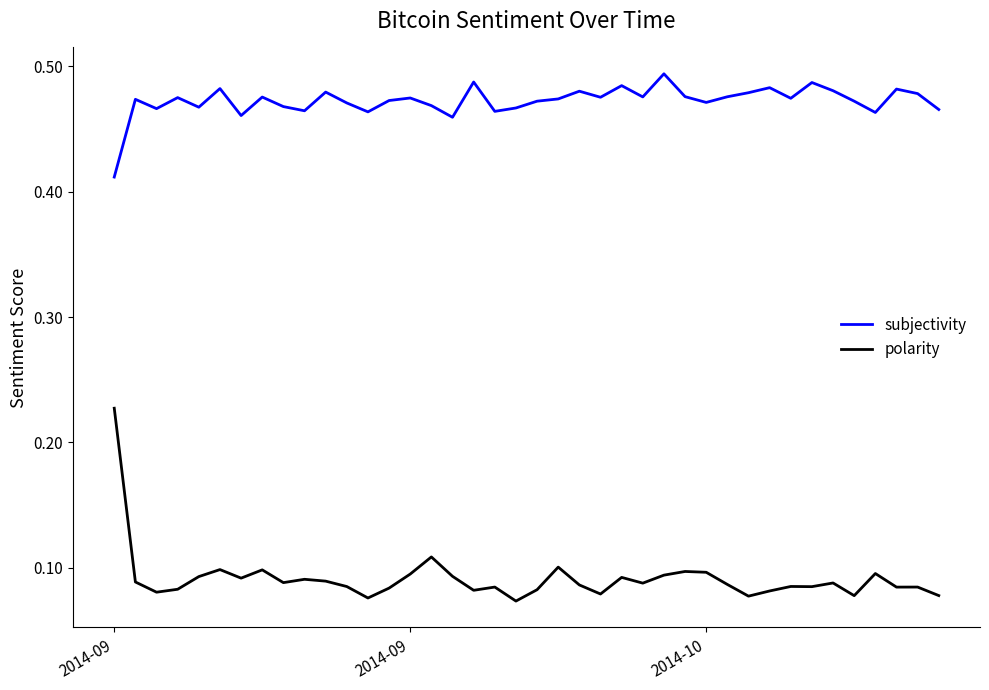

Rank the series by their average value, from highest to lowest.

subjectivity, polarity